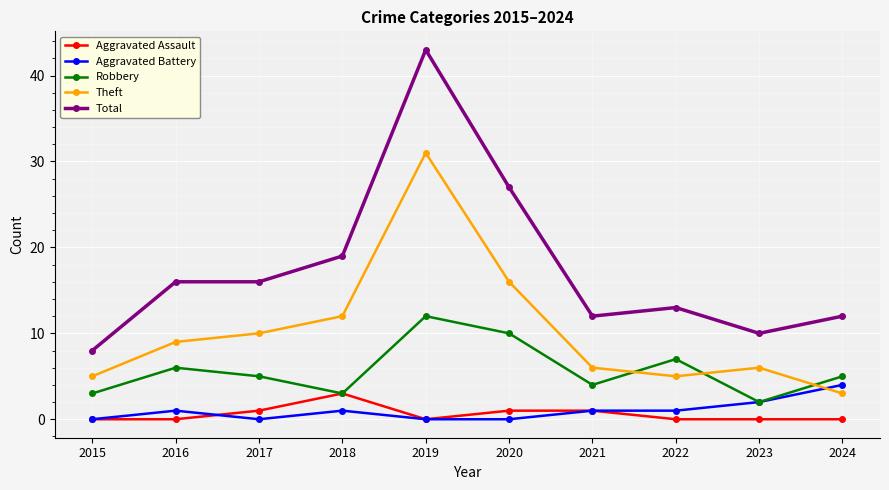

True or false: Total and Theft intersect in this chart.

False